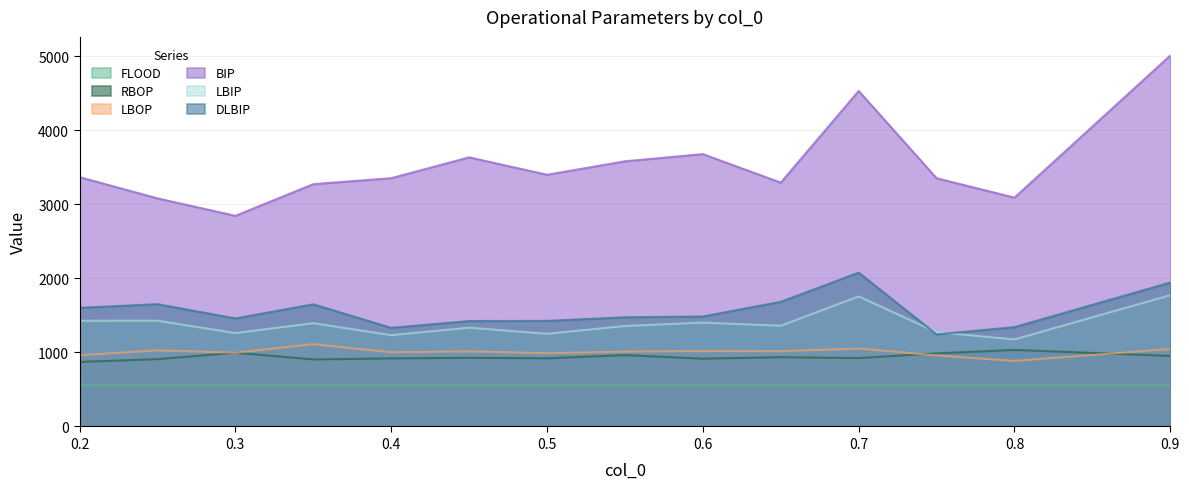

What are all the series names shown in the legend?

FLOOD, RBOP, LBOP, BIP, LBIP, DLBIP